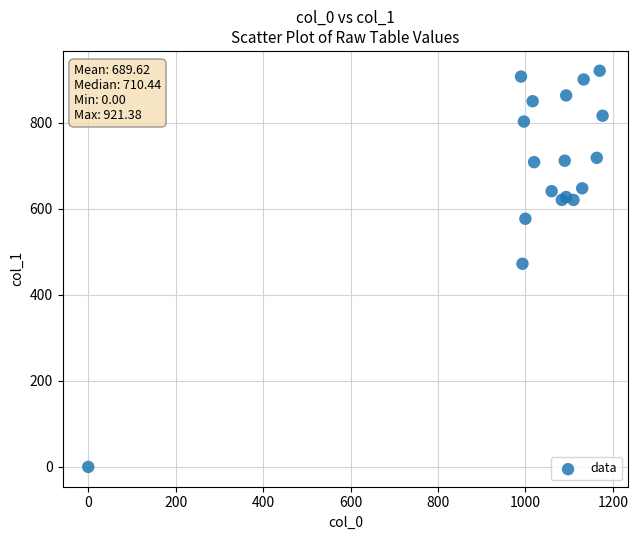

What Y value in the scatter plot is closest to 460?

472.5